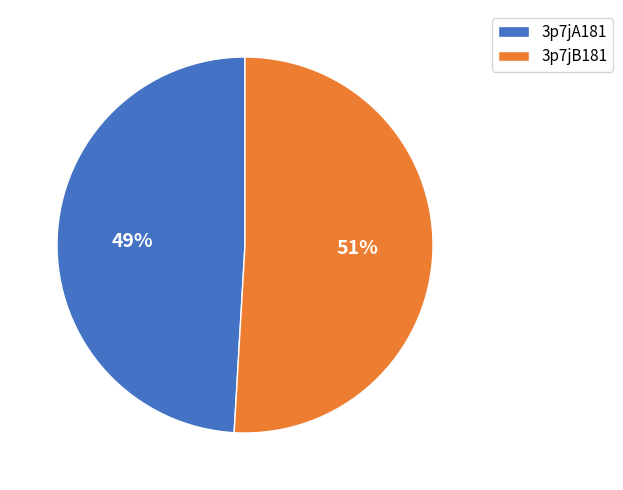

How many slices are in this pie chart?

2